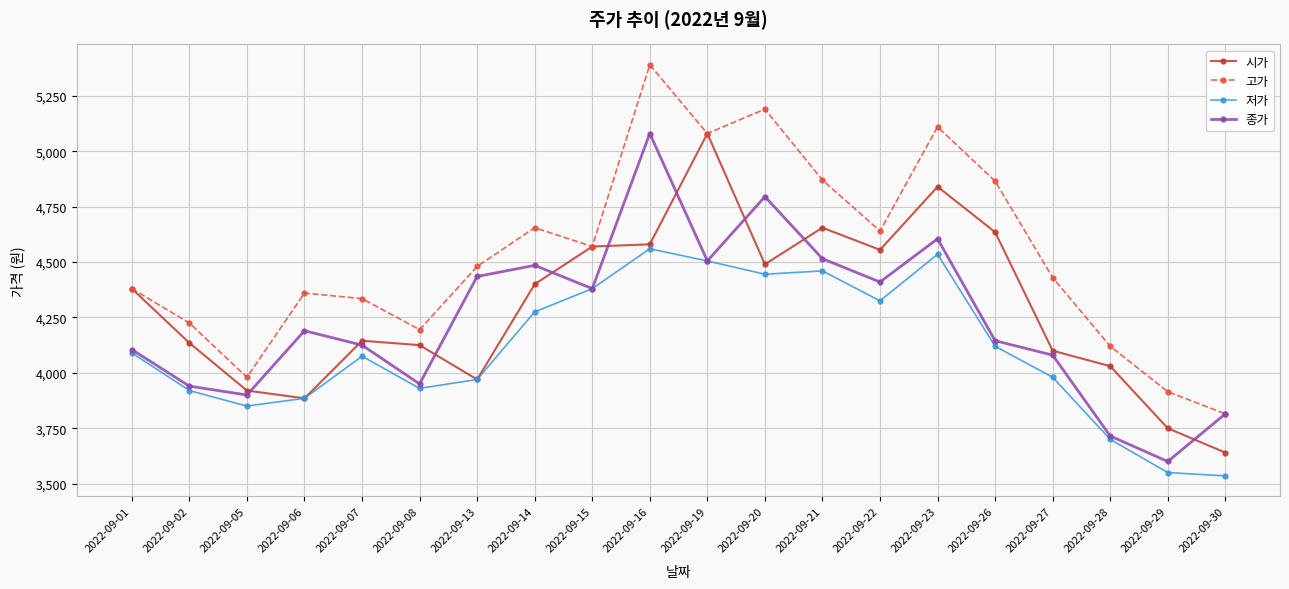

What is the difference between the 시가 values at 2022-09-28 and 2022-09-27?

70